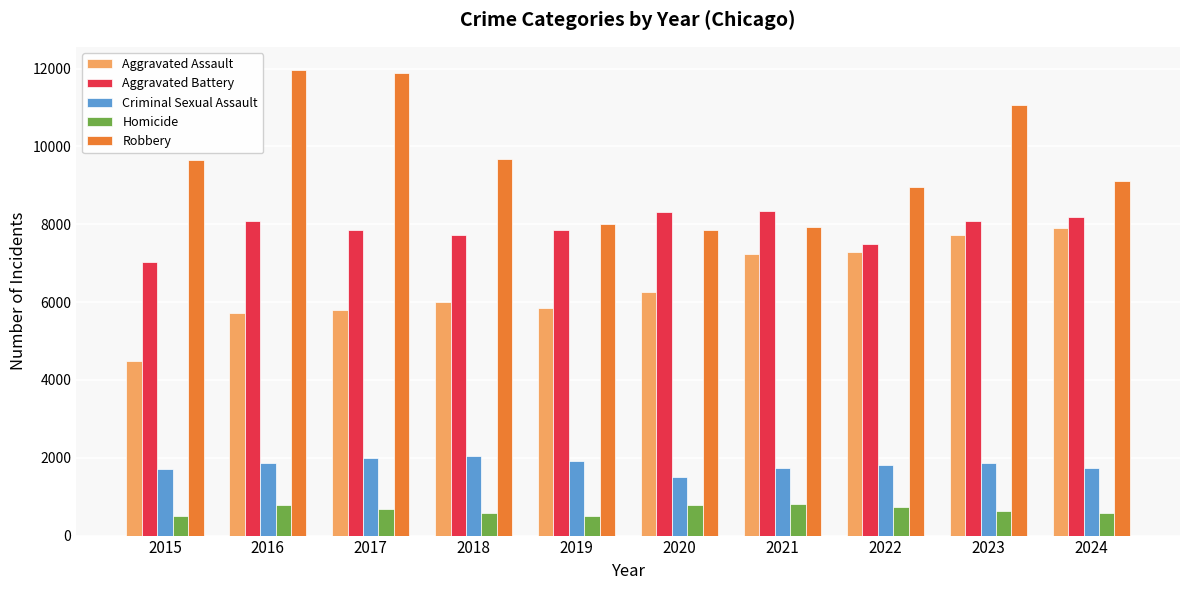

What is the maximum value shown in the chart?

11960